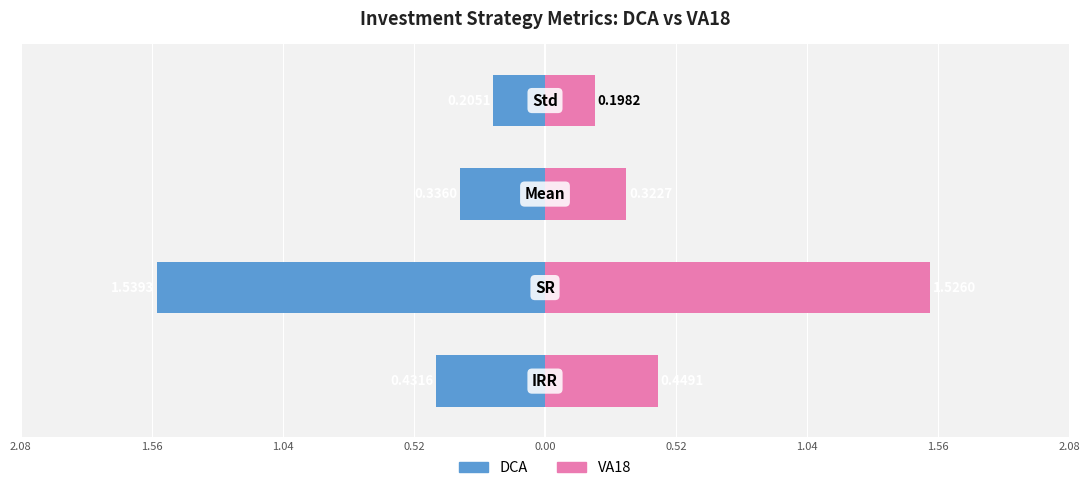

What is the approximate value of DCA at 1.56?

-1.5